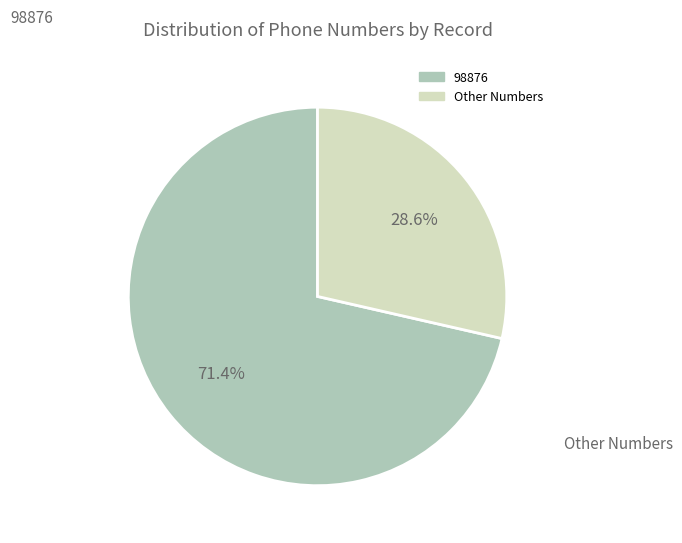

How many slices are in this pie chart?

2